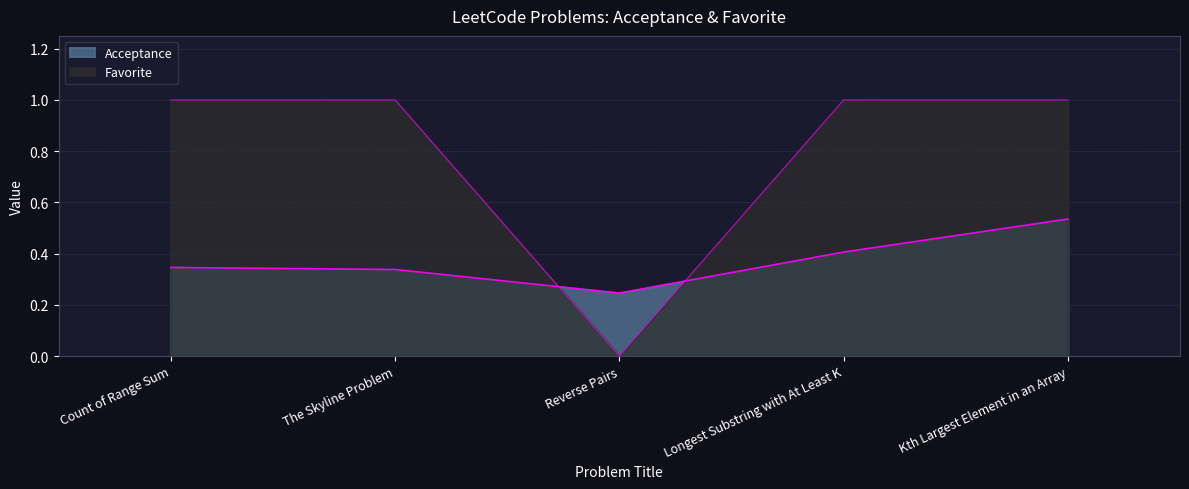

Which series has the largest total across all categories?

Favorite